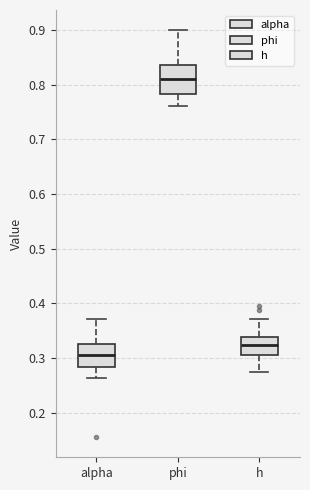

Reading left to right, transcribe this box plot: for each box, give where its median line is, the range the box spans, and where its two whiskers end, as read against the y-axis. The values are not printed on the chart, so give them approximately, as read against the axis.

alpha: median 0.31, box 0.28 to 0.33, whiskers 0.26 to 0.37
phi: median 0.81, box 0.78 to 0.83, whiskers 0.76 to 0.90
h: median 0.32, box 0.31 to 0.34, whiskers 0.28 to 0.37